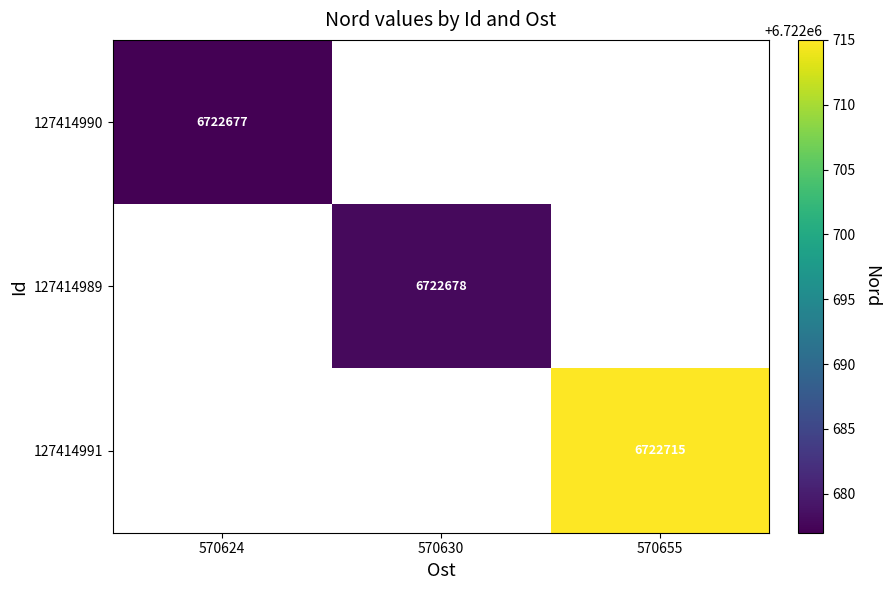

Which category has the lowest value across all series?

570630